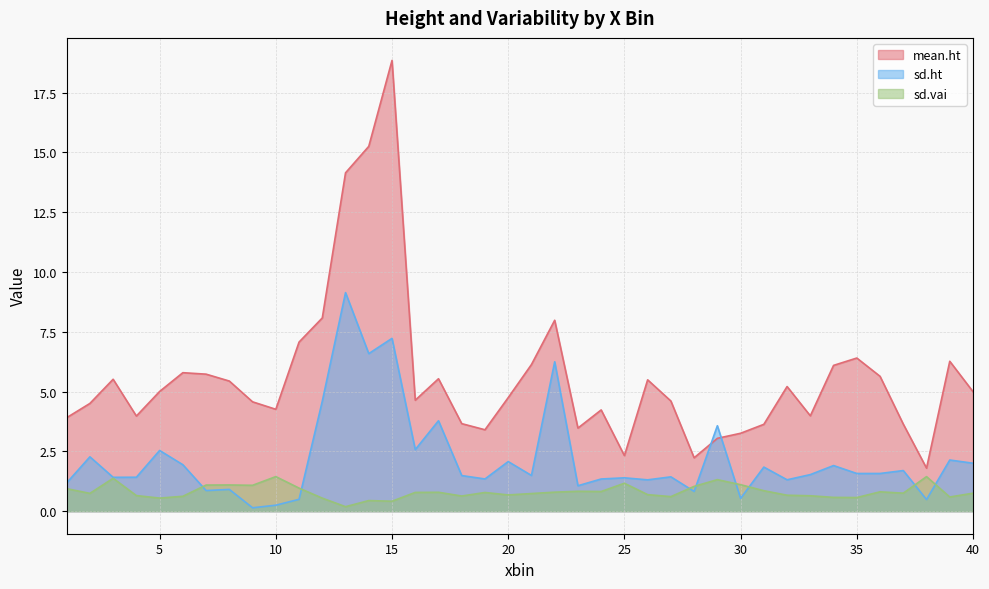

What is the sum of the mean.ht values at 40 and 24?

9.2